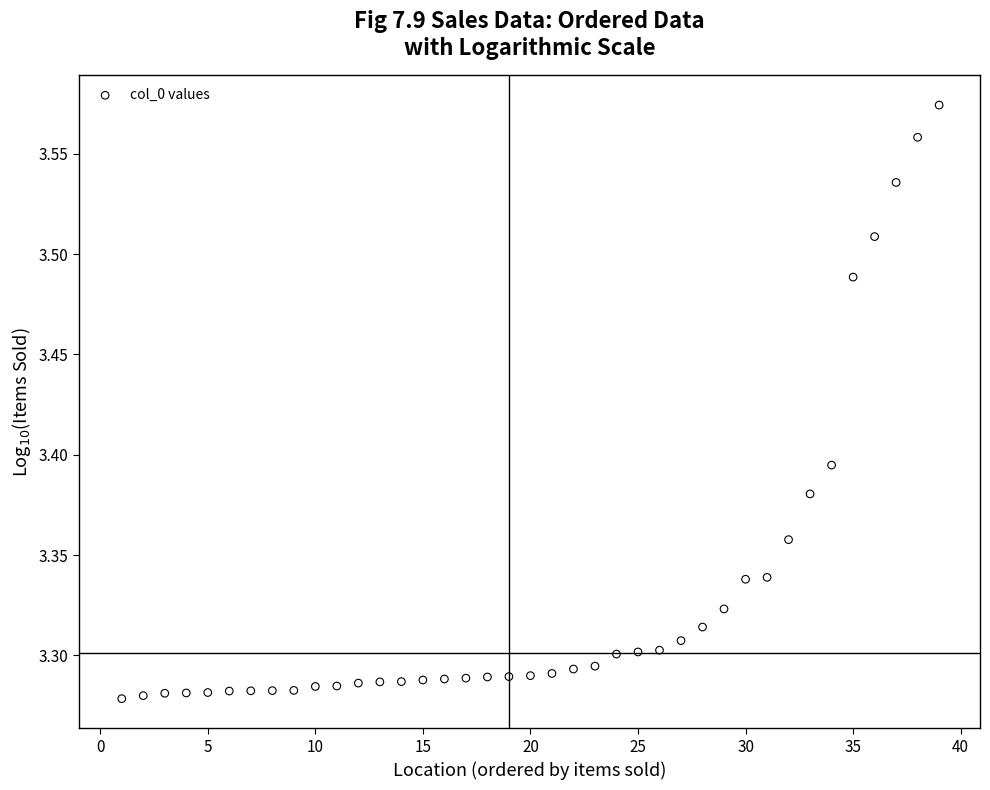

What is the range of Y values (max minus min)?

0.3